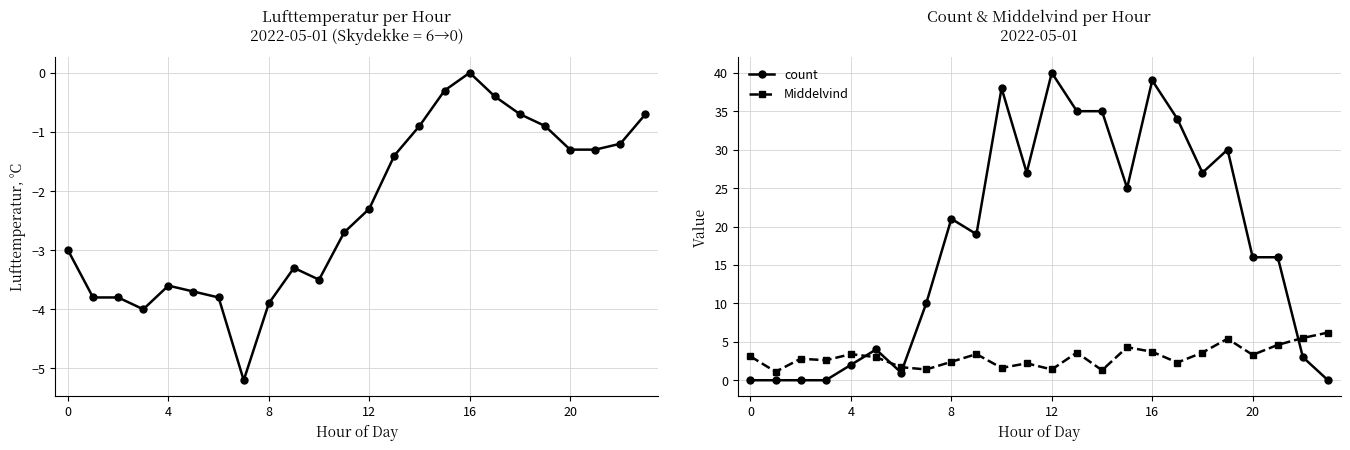

What is the minimum value shown in the chart?

-5.2